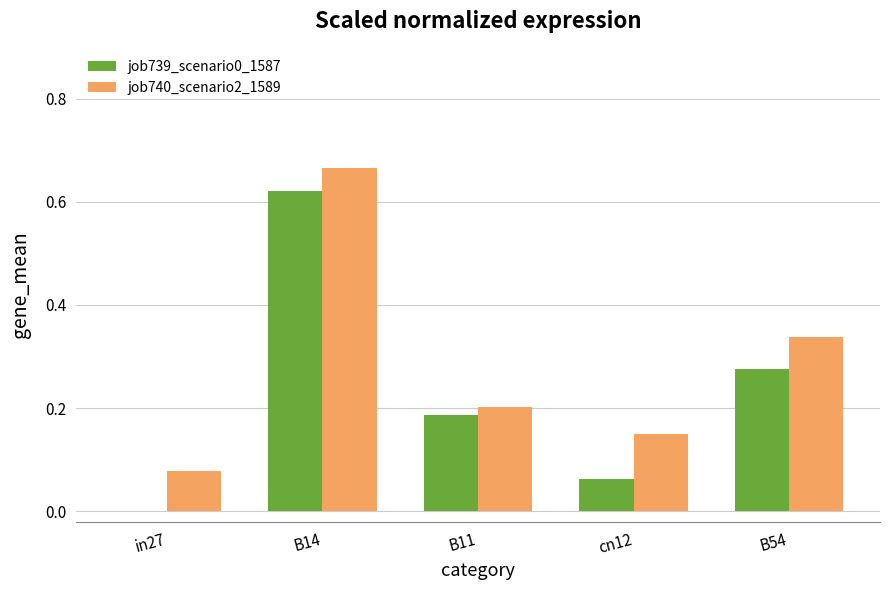

True or false: job739_scenario0_1587 has a value of 0.3 at B11.

False